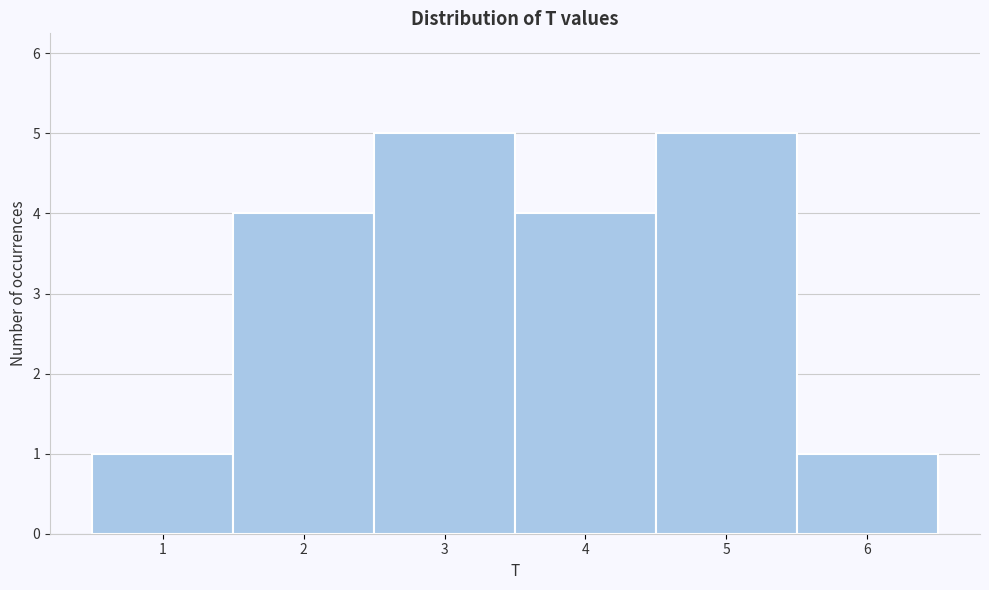

Reading left to right, transcribe this chart: for each bar, give the range it covers on the x-axis and its height. The values are not printed on the chart, so give them approximately, as read against the axis.

0.5 to 1.5: 1
1.5 to 2.5: 4
2.5 to 3.5: 5
3.5 to 4.5: 4
4.5 to 5.5: 5
5.5 to 6.5: 1